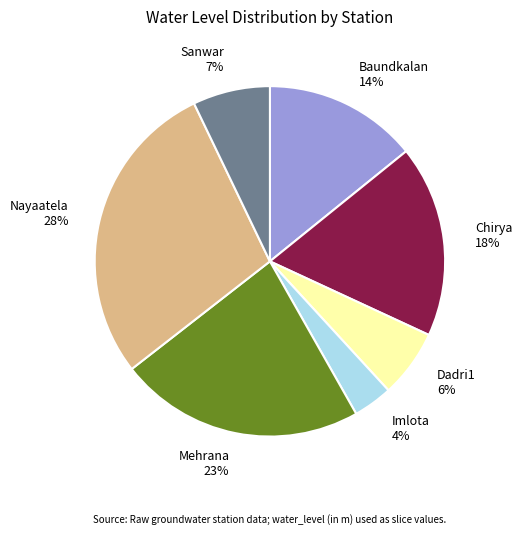

Between Sanwar 7% and Imlota 4%, which is larger?

Sanwar 7%